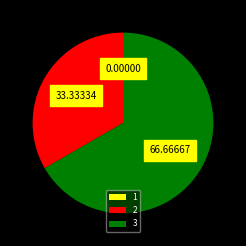

Which slice represents more than half of the pie?

3